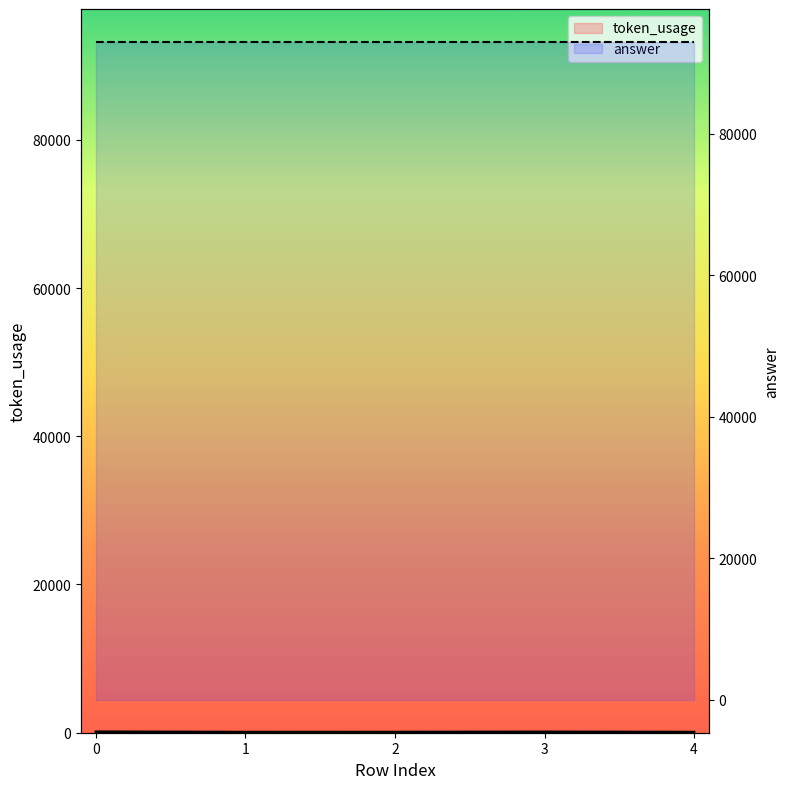

What is the sum of the values at 4 and 0?

189